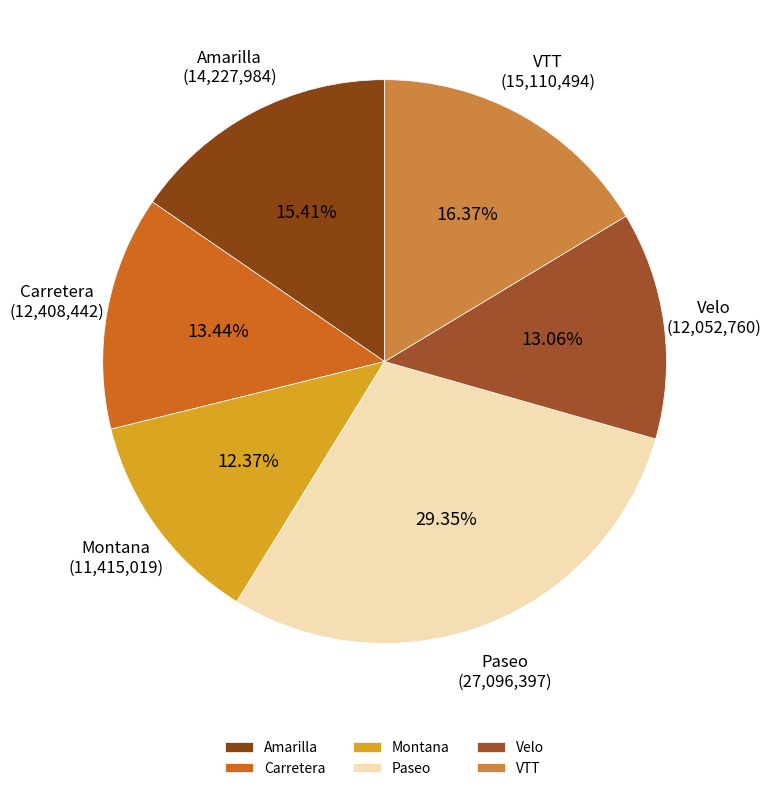

Combined, do Carretera and Paseo account for over 50%?

No